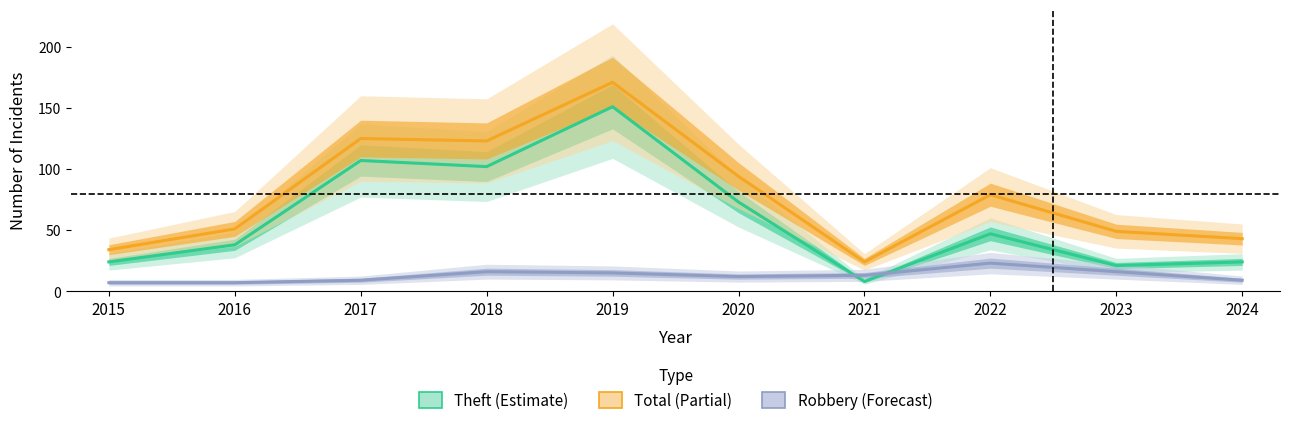

List the labels in order of Robbery value, smallest first.

2015, 2016, 2017, 2024, 2020, 2021, 2019, 2018, 2023, 2022